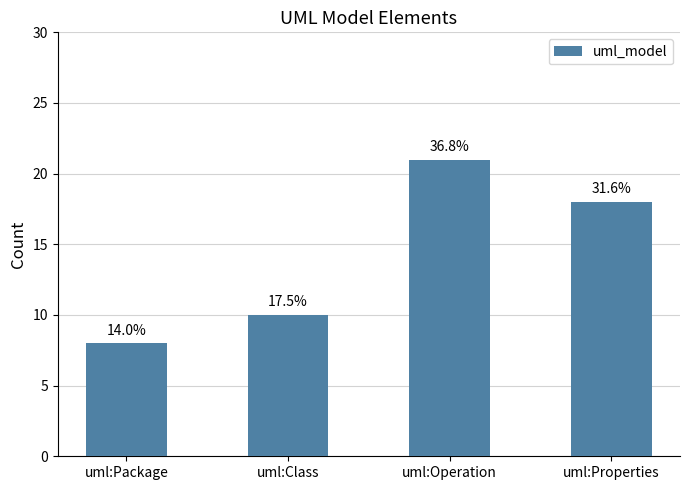

Approximately how many times larger is the value at uml:Properties compared to uml:Class?

1.8